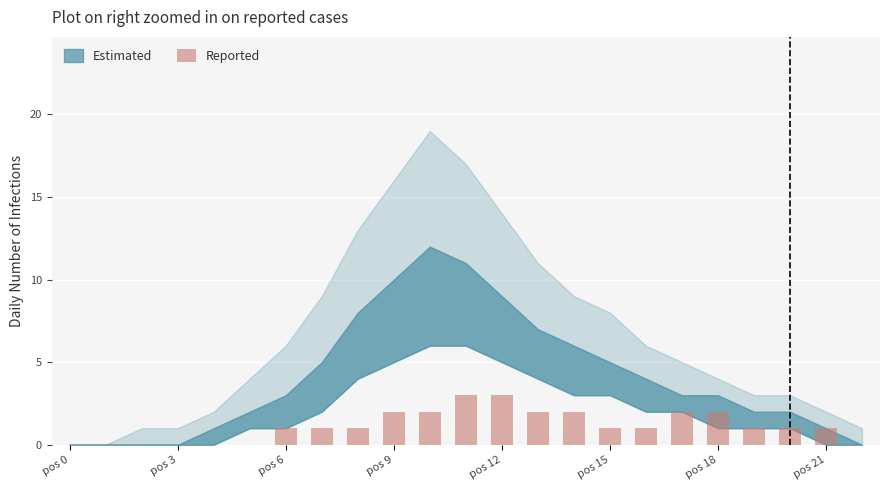

What is the maximum value shown in the chart?

3